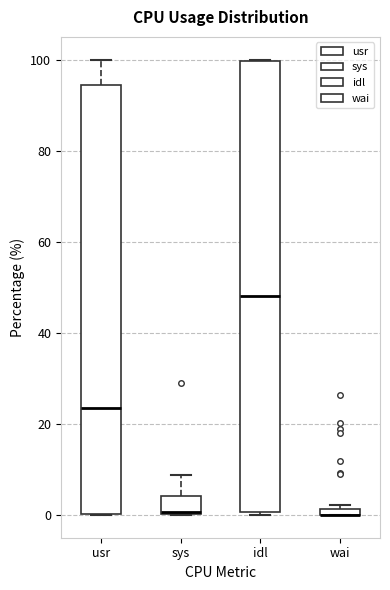

Where is the lower edge of the box for sys on the y-axis? The values are not printed on the chart, so give them approximately, as read against the axis.

0